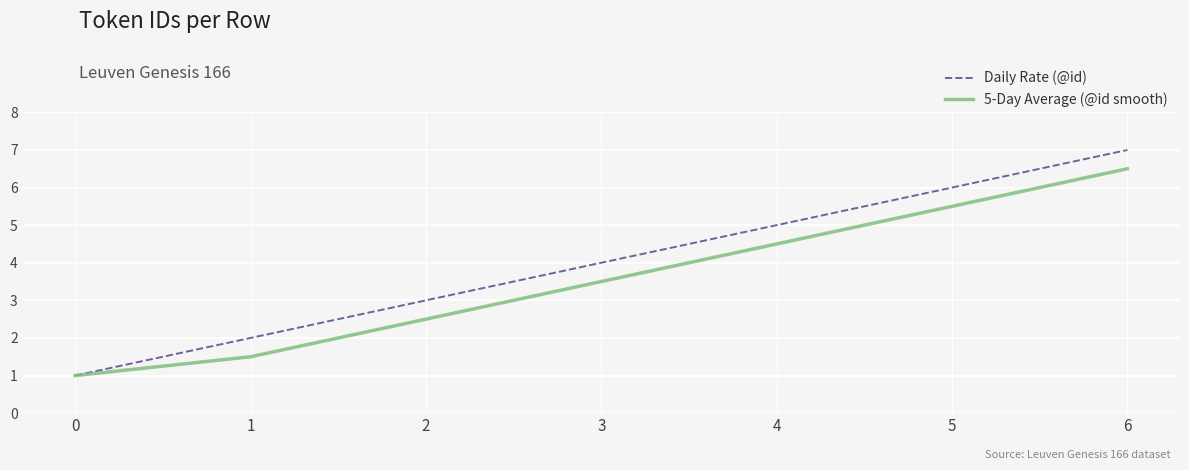

What is the difference between the highest and lowest values at 1?

0.5